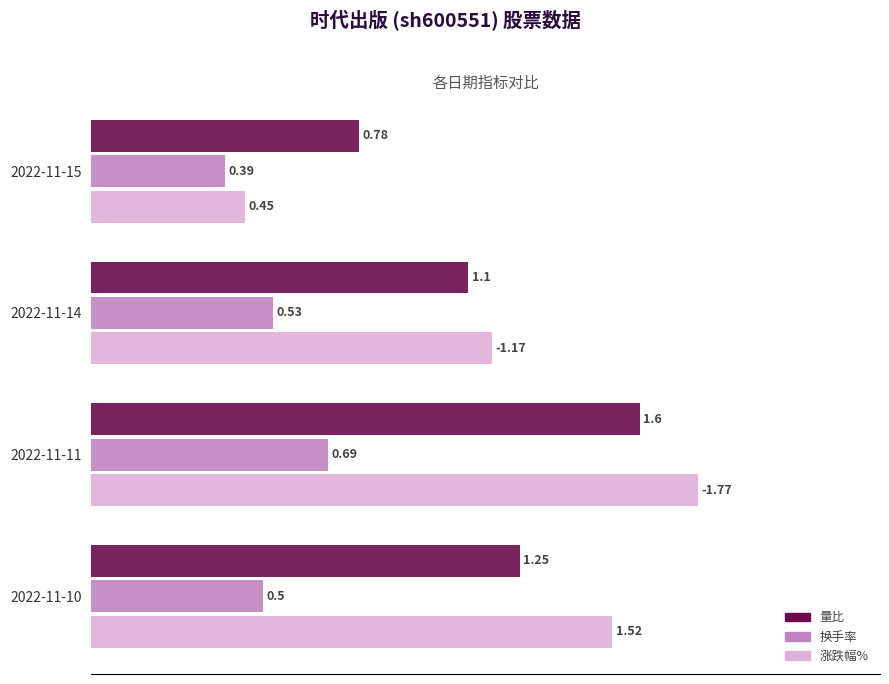

Which series has the largest range (max minus min)?

涨跌幅%